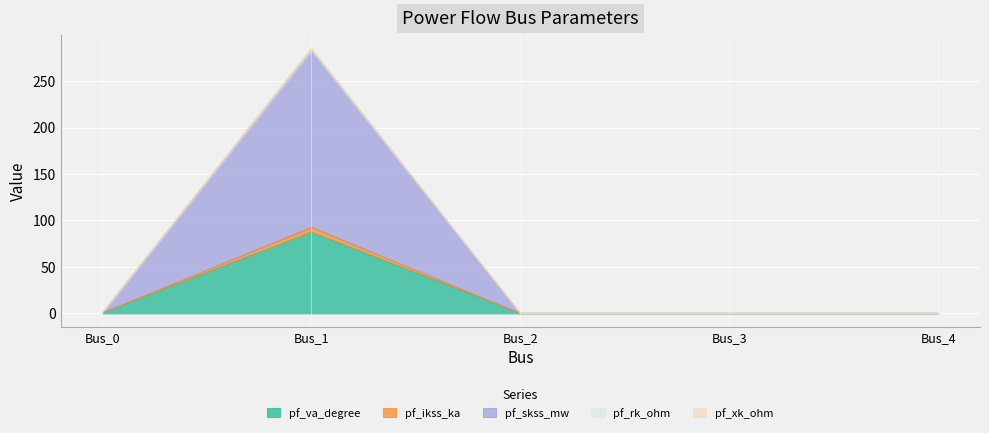

At which category is the sum across all series the highest?

Bus_1